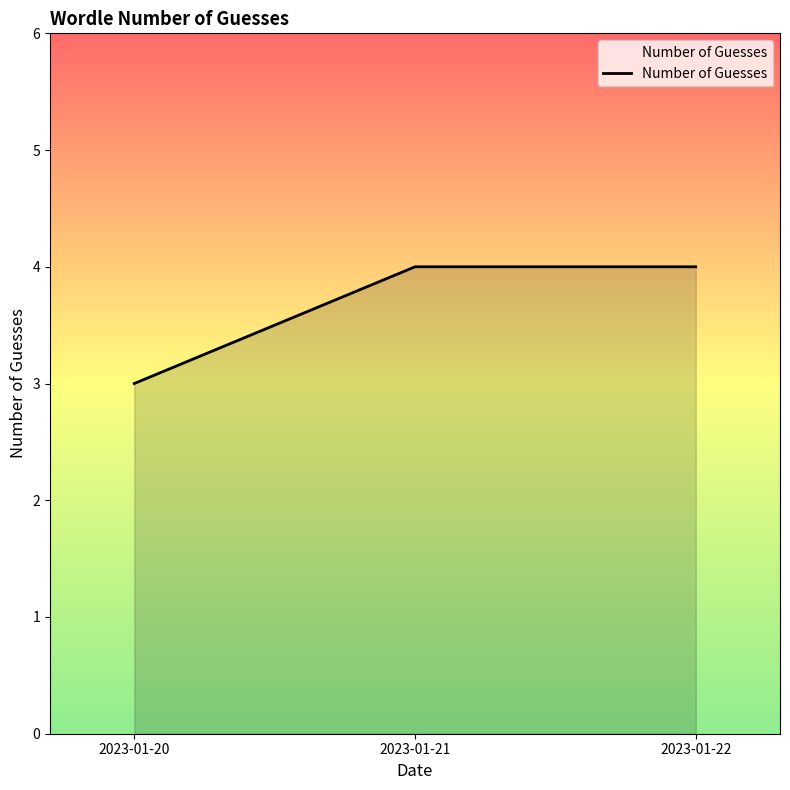

Which label corresponds to the smallest value in the chart?

2023-01-20